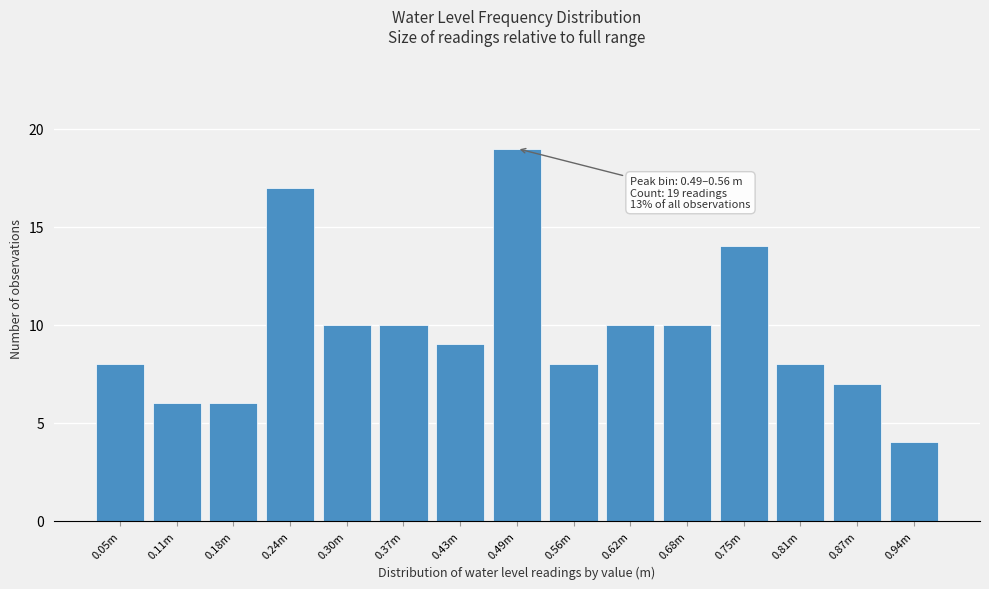

Reading left to right, extract all data points from this chart.

8	6	6	17	10	10	9	19	8	10	10	14	8	7	4